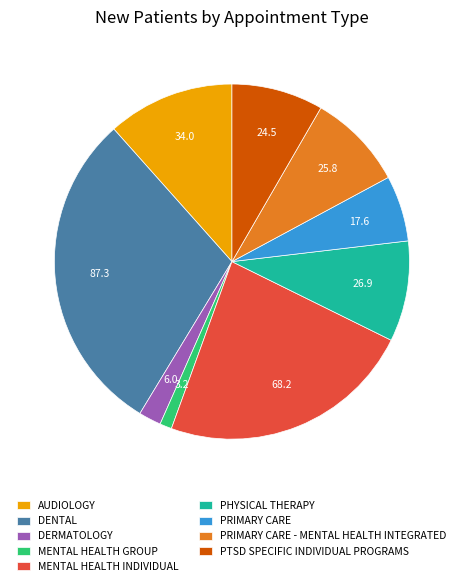

Count the number of slices in the pie.

9